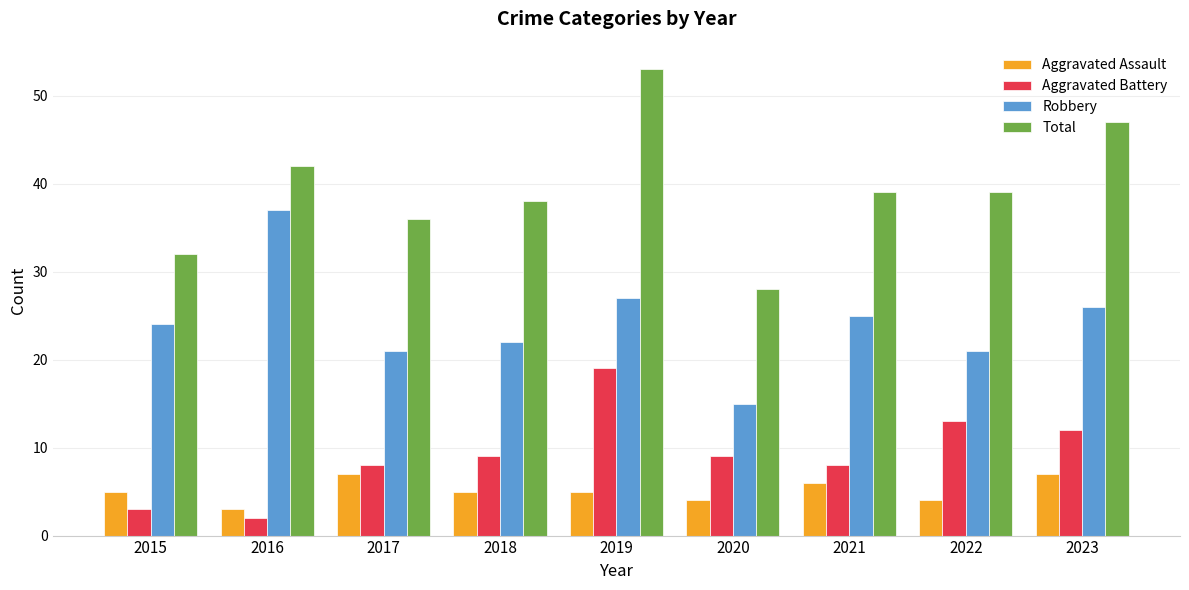

Which series has the largest range (max minus min)?

Total